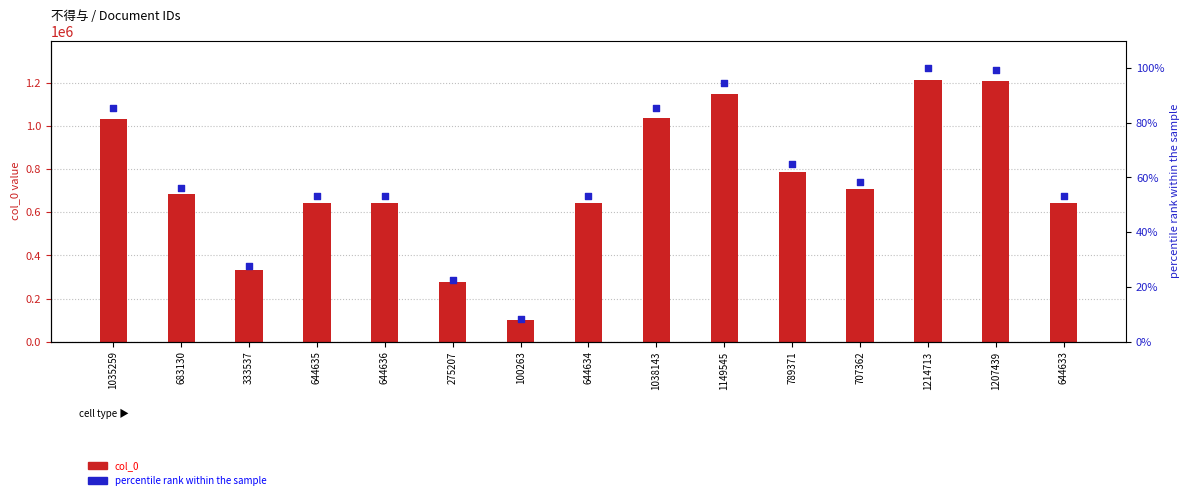

Is the value of percentile rank within the sample at 644634 greater than the value of col_0 at 333537?

No